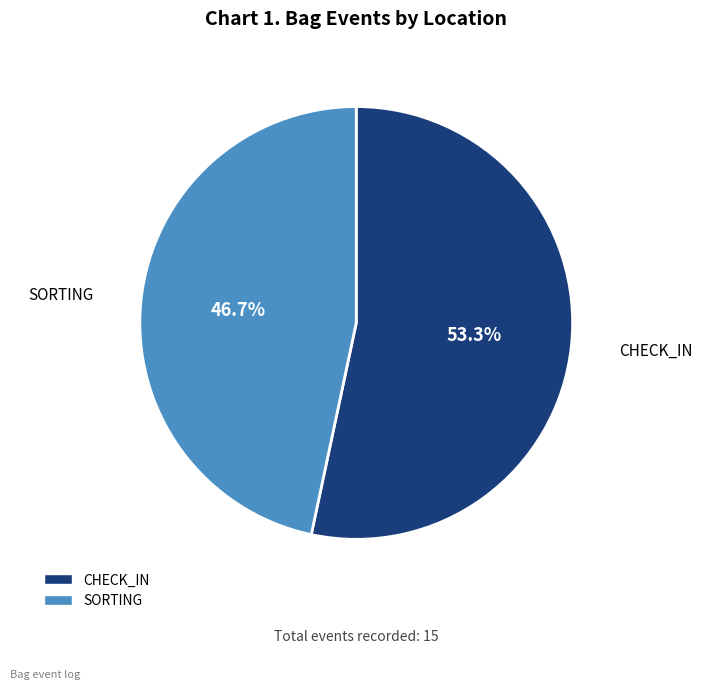

What is the majority slice?

CHECK_IN